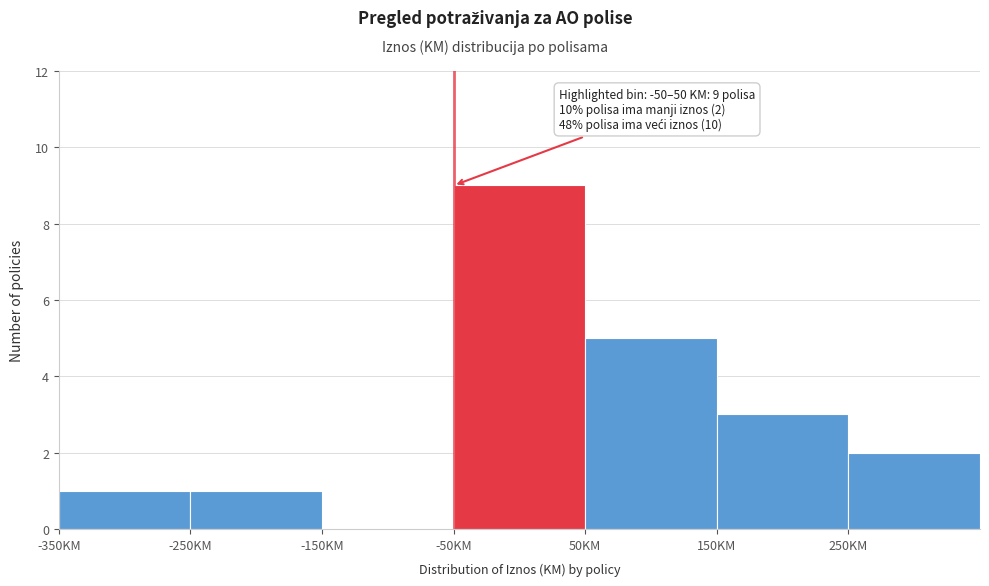

Over which range of the x-axis is the bar tallest?

-50 to 50